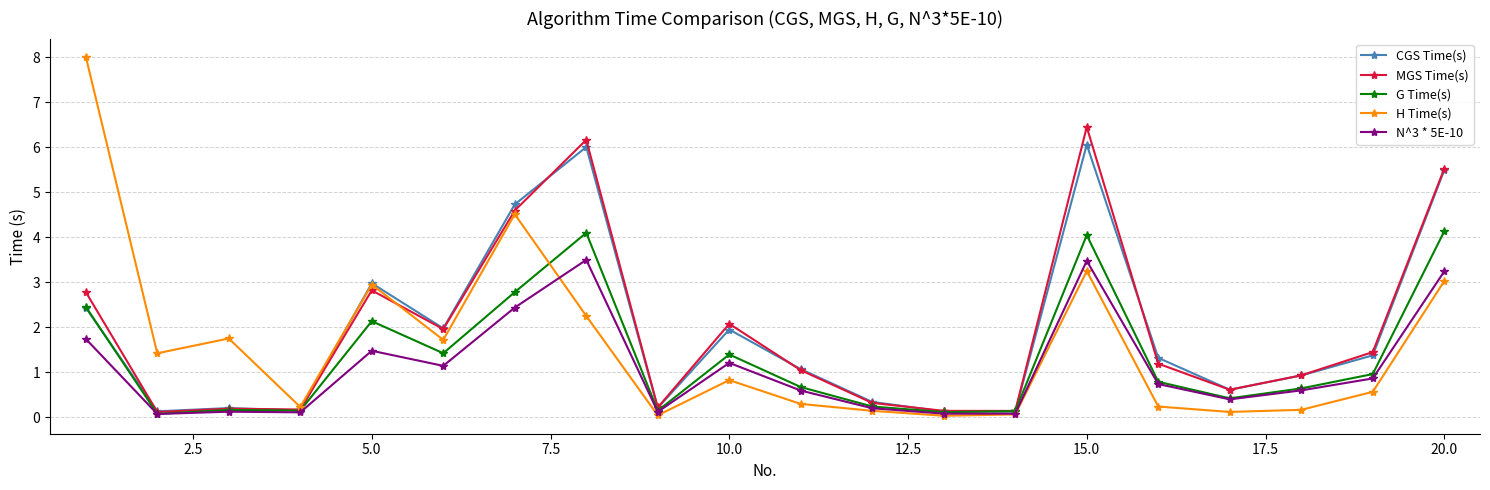

What is the maximum value for N^3 * 5E-10?

3.5